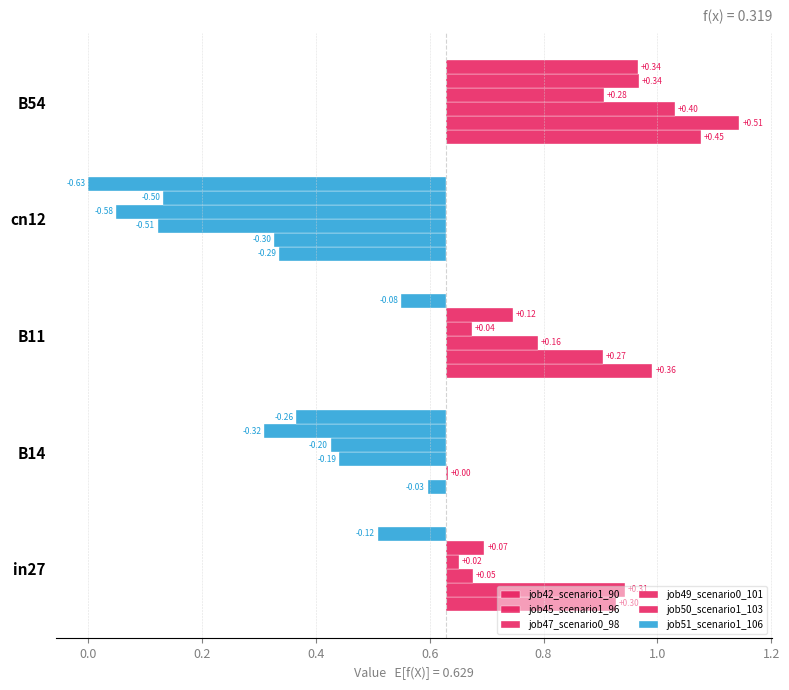

Which has a higher value, B14 or in27?

in27